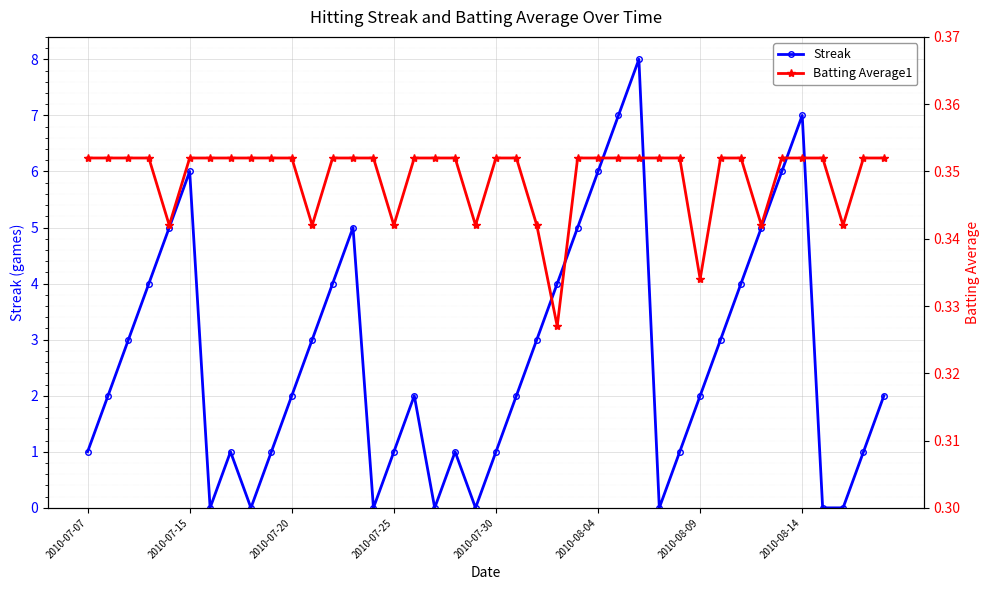

How many times do Batting Average1 and Streak cross each other?

14